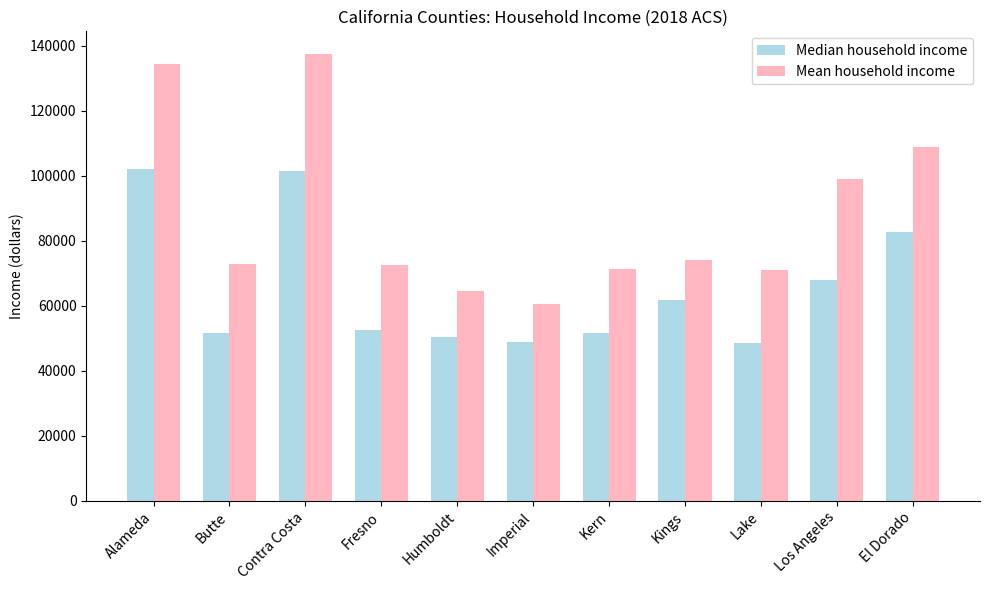

At how many categories does at least one series exceed 104013?

3